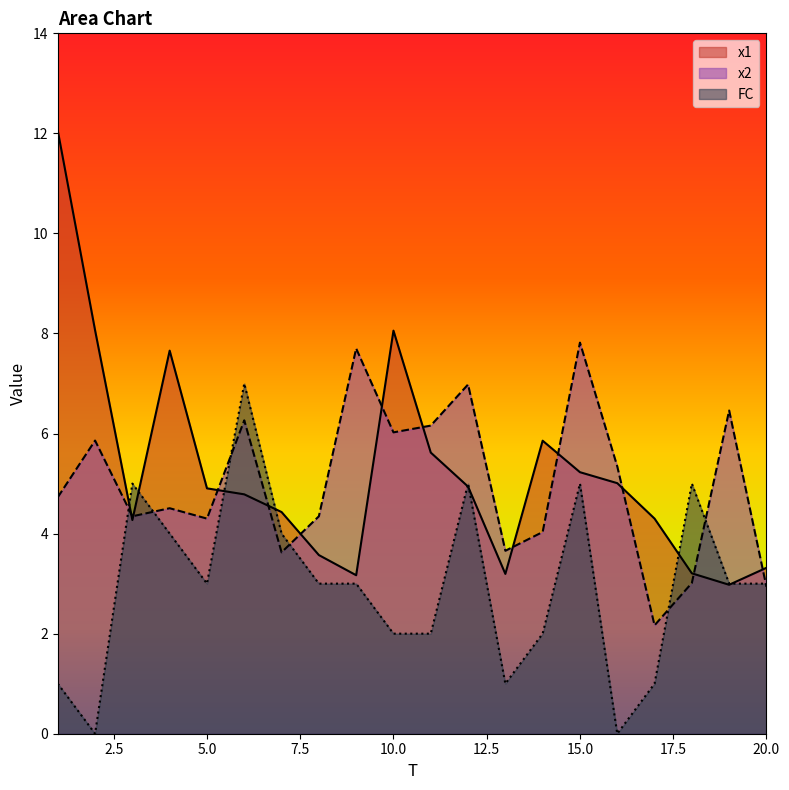

How many interior local valleys does the x1 series have?

4